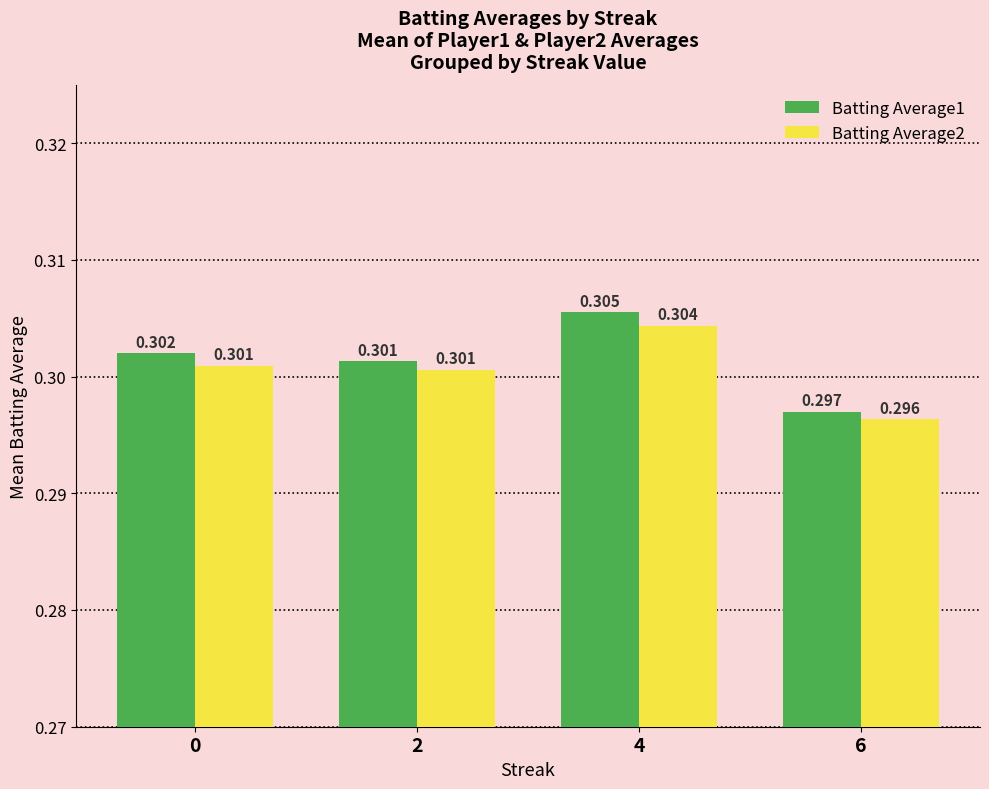

What are all the series names shown in the legend?

Batting Average1, Batting Average2